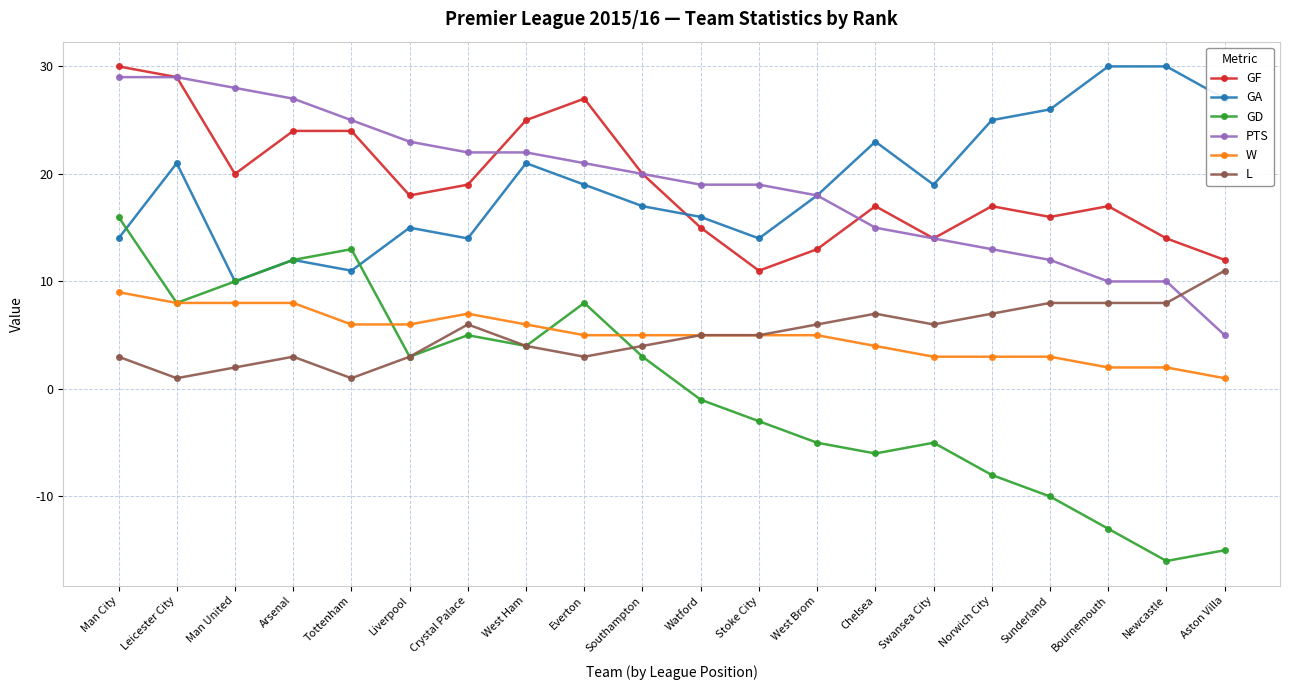

At Sunderland, list the series in order from smallest to largest.

GD, W, L, PTS, GF, GA